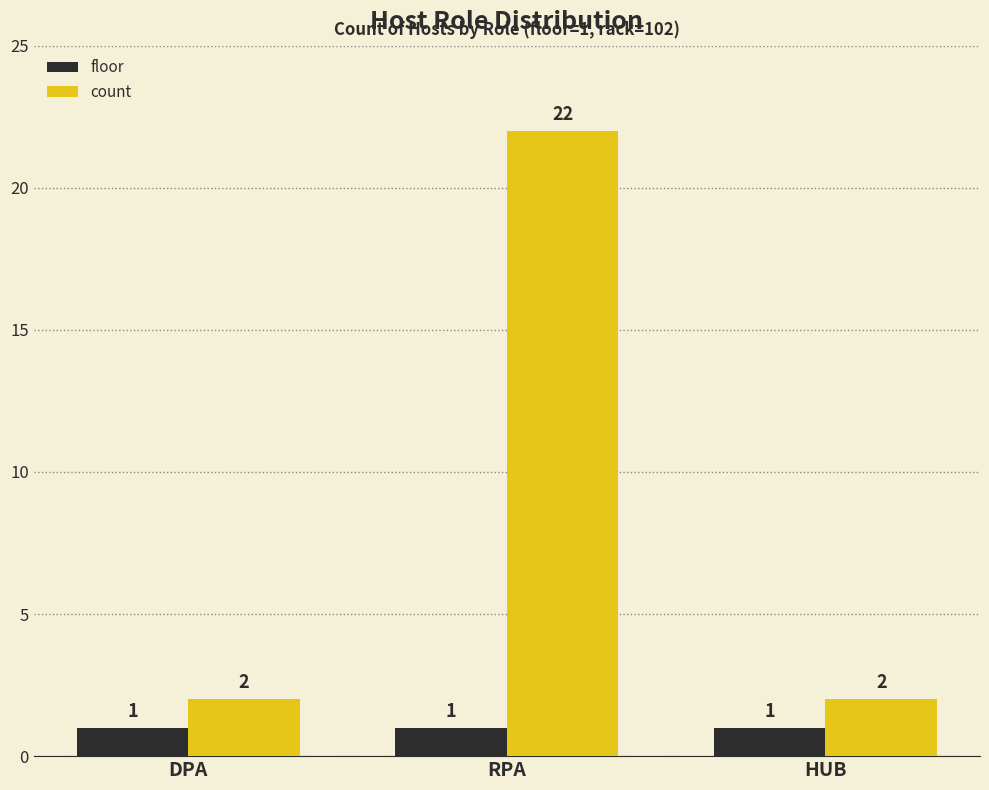

Reading left to right, transcribe all the data shown in this chart.

floor: DPA=1	RPA=1	HUB=1
count: DPA=2	RPA=22	HUB=2